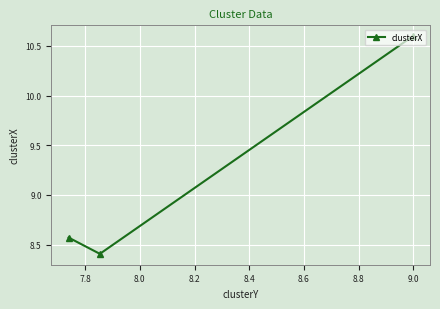

What is the value of the 3rd point from the left?

10.6